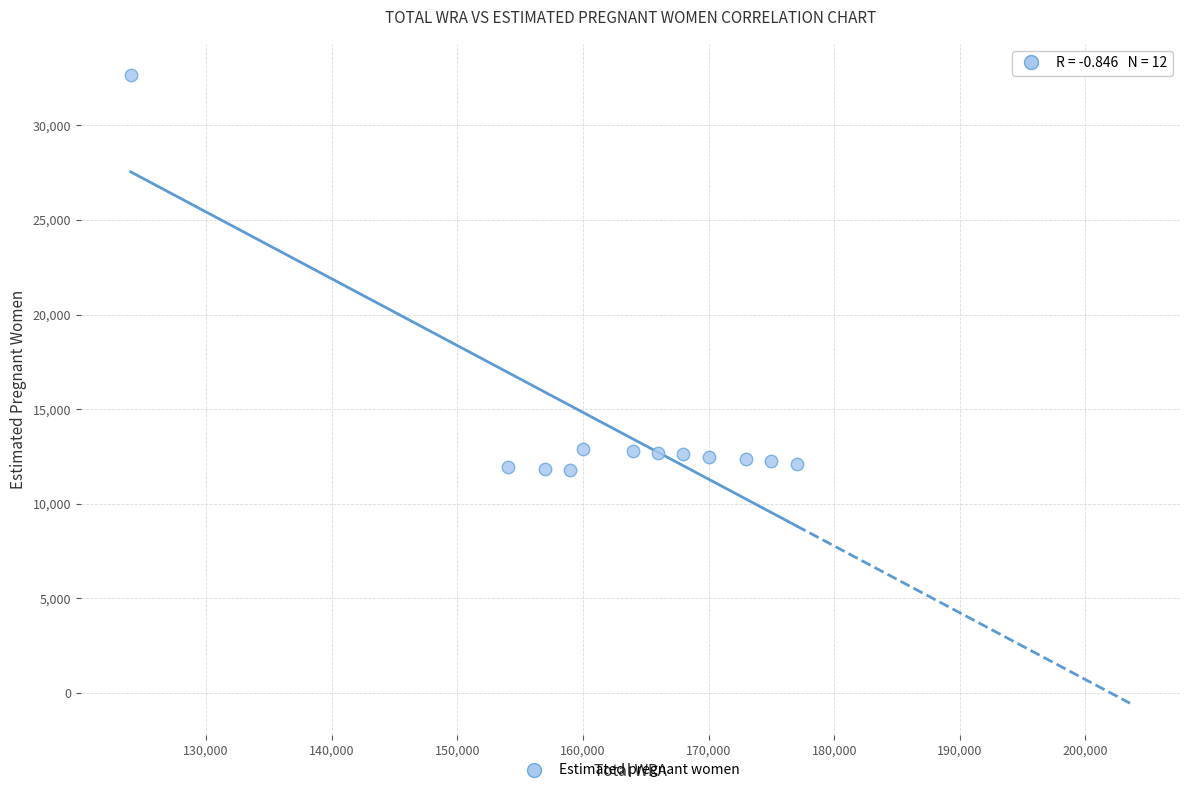

What is the average X value?

162250.0